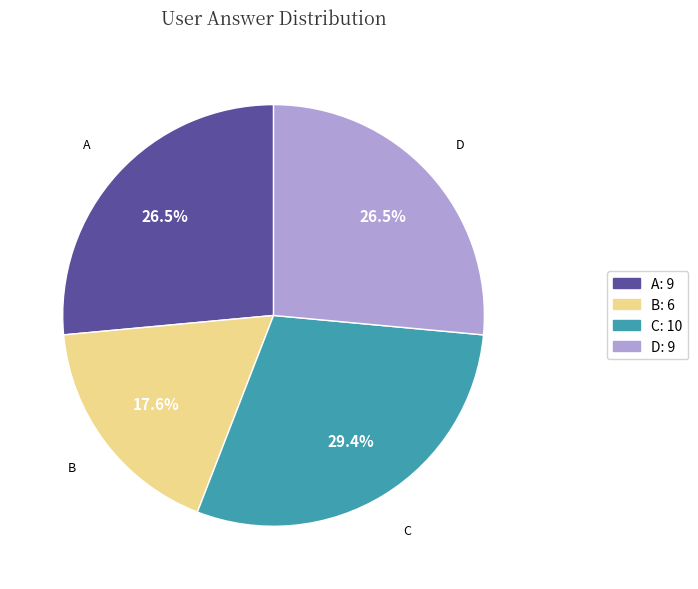

To the nearest percent, what is the difference between the largest and smallest slice percentages?

12%